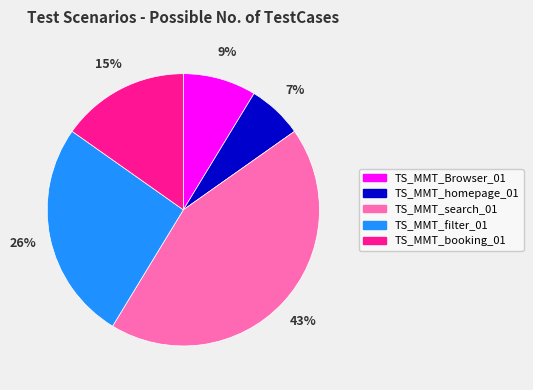

To the nearest percent, what percentage of the pie is TS_MMT_Browser_01?

9%